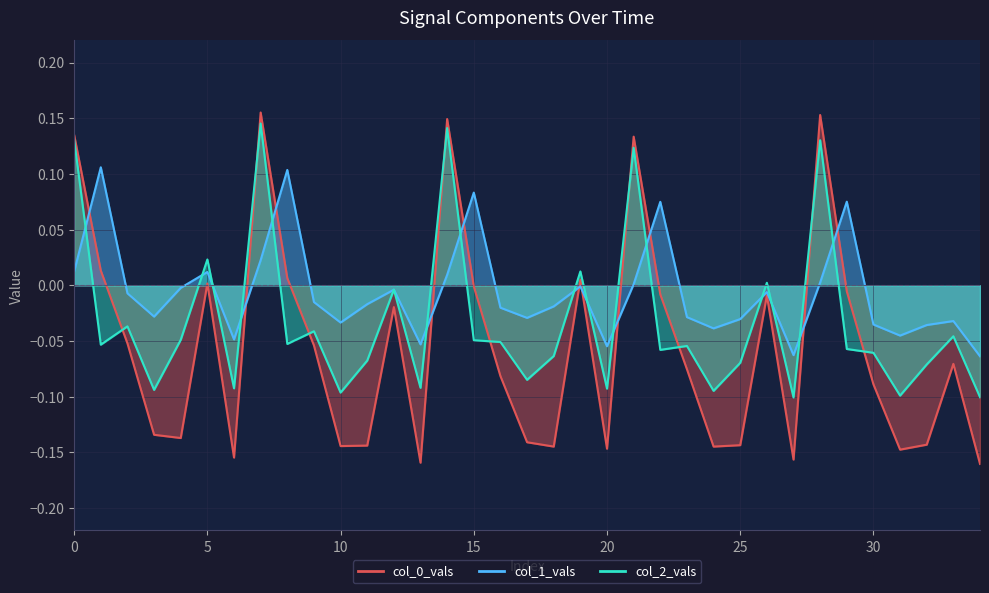

Rank the series by their average value, from lowest to highest.

col_0_vals, col_2_vals, col_1_vals